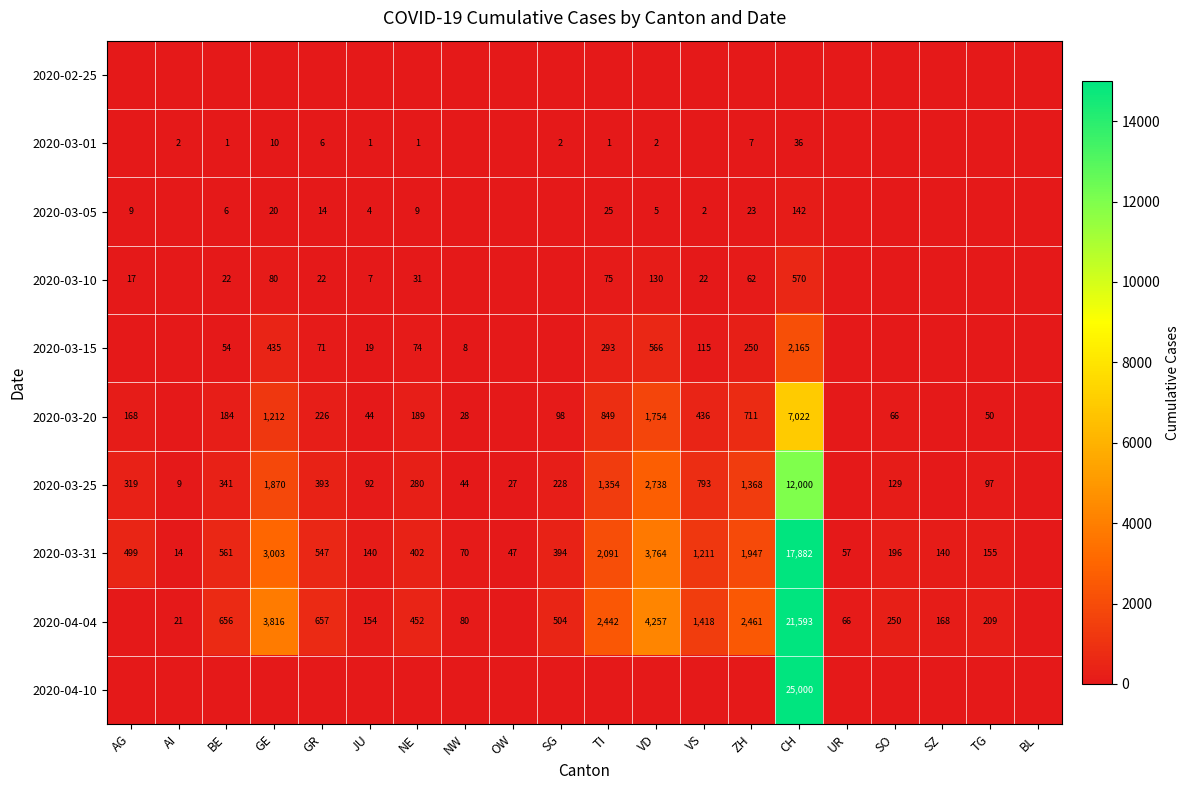

The 2020-03-15 series shows 2922 at CH. True or false?

False